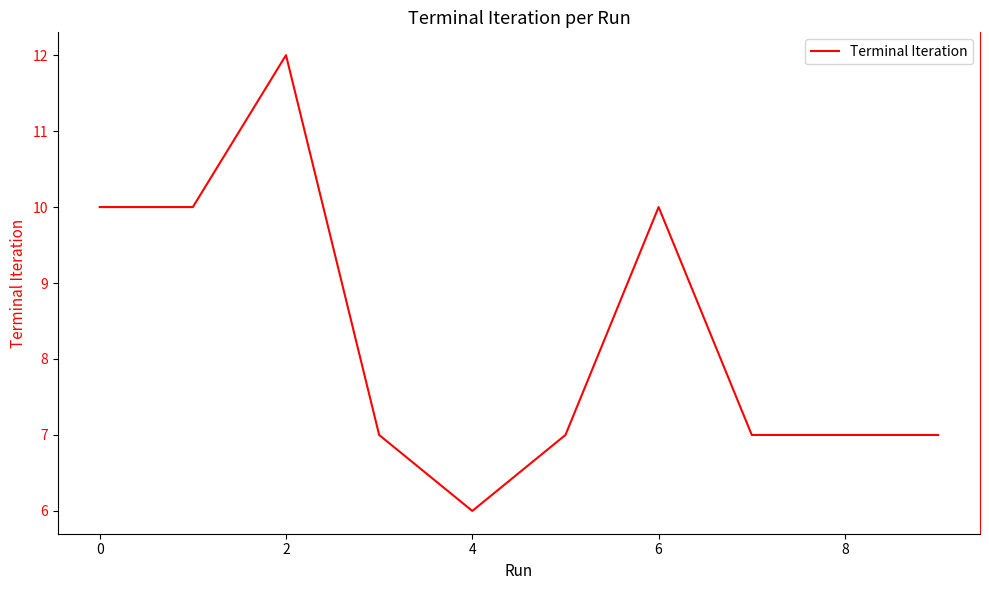

What is the difference between the maximum and minimum values?

6